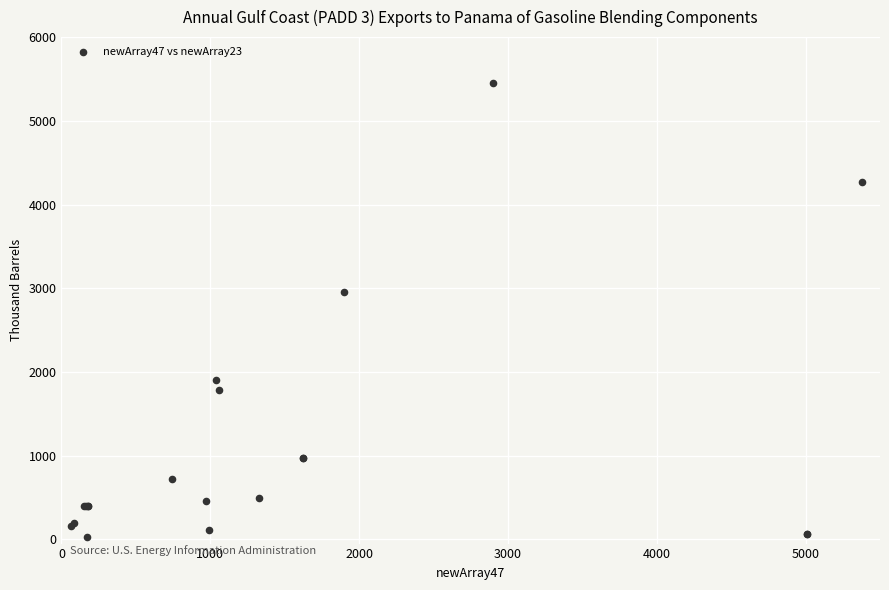

What Y value in the scatter plot is closest to 2742?

2959.8